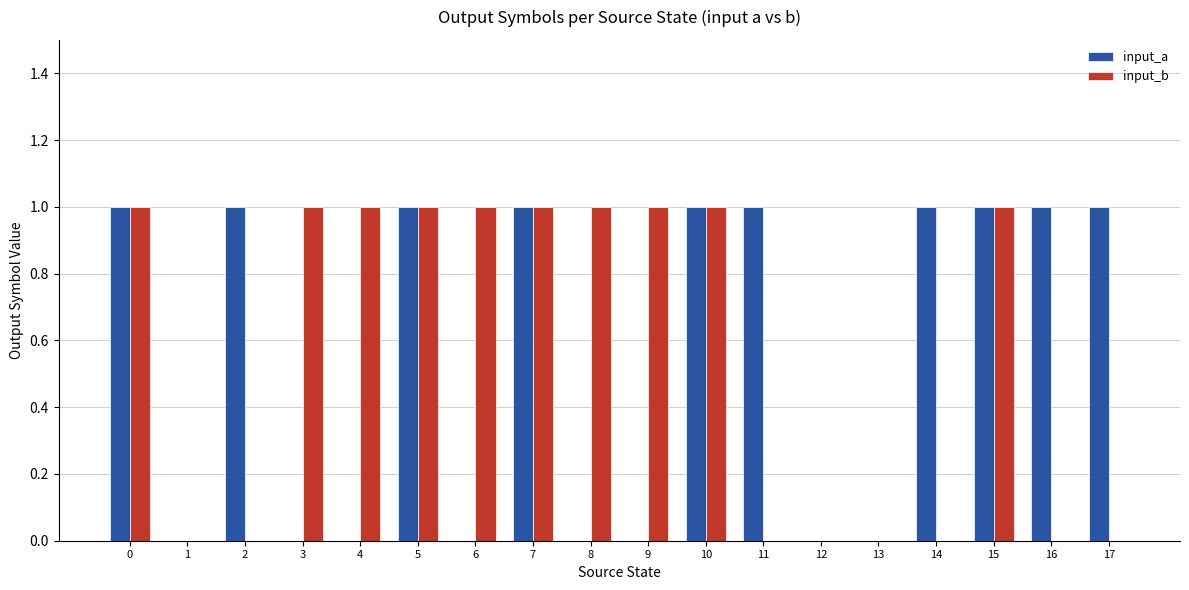

Reading left to right, list all the values displayed in this chart.

input_a: 0=1	1=0	2=1	3=0	4=0	5=1	6=0	7=1	8=0	9=0	10=1	11=1	12=0	13=0	14=1	15=1	16=1	17=1
input_b: 0=1	1=0	2=0	3=1	4=1	5=1	6=1	7=1	8=1	9=1	10=1	11=0	12=0	13=0	14=0	15=1	16=0	17=0